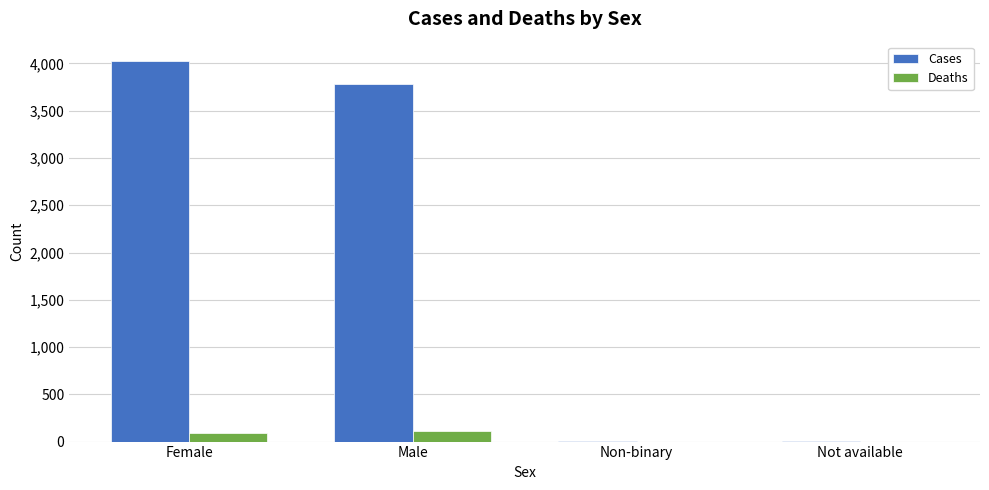

What is the maximum value shown in the chart?

4029